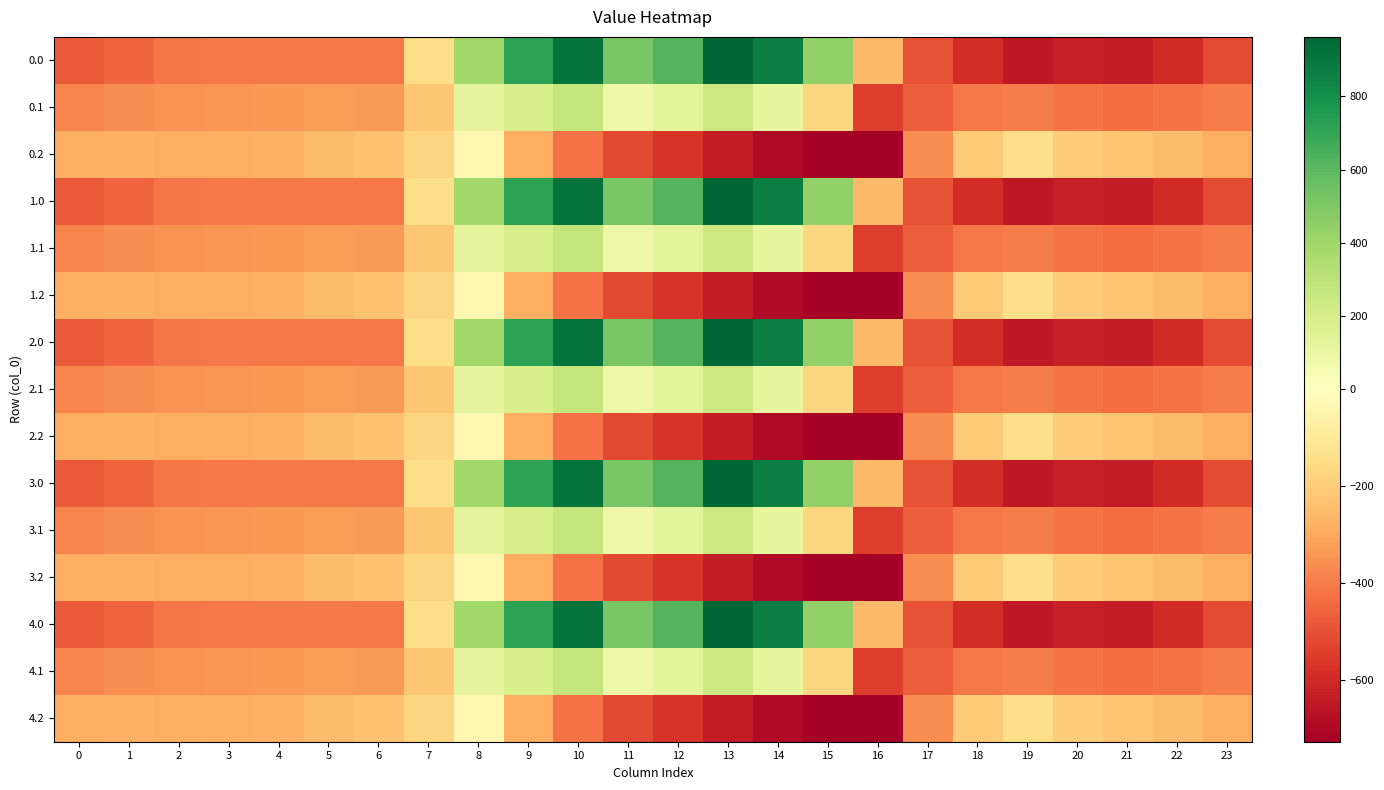

Reading left to right, list all the values displayed in this chart.

0.0: 0=-482.0	1=-449.5	2=-410.3	3=-404.4	4=-404.9	5=-403.8	6=-408.0	7=-150.1	8=395.3	9=716.9	10=916.2	11=516.0	12=619.4	13=962.7	14=870.3	15=443.0	16=-250.9	17=-494.8	18=-586.7	19=-649.2	20=-629.9	21=-638.4	22=-592.3	23=-511.3
0.1: 0=-384.6	1=-361.1	2=-347.9	3=-342.7	4=-339.6	5=-325.7	6=-332.2	7=-217.1	8=125.2	9=191.1	10=274.1	11=87.0	12=134.6	13=241.5	14=113.7	15=-173.1	16=-547.3	17=-466.6	18=-405.4	19=-400.2	20=-414.5	21=-432.4	22=-419.9	23=-399.4
0.2: 0=-287.1	1=-272.7	2=-285.5	3=-281.0	4=-274.4	5=-245.0	6=-228.8	7=-176.6	8=-35.3	9=-288.5	10=-423.5	11=-520.6	12=-571.2	13=-640.4	14=-687.4	15=-725.8	16=-726.6	17=-362.4	18=-210.0	19=-151.0	20=-199.2	21=-226.4	22=-247.4	23=-287.5
1.0: 0=-482.0	1=-449.5	2=-410.3	3=-404.4	4=-404.9	5=-403.8	6=-408.0	7=-150.1	8=395.3	9=716.9	10=916.2	11=516.0	12=619.4	13=962.7	14=870.3	15=443.0	16=-250.9	17=-494.8	18=-586.7	19=-649.2	20=-629.9	21=-638.4	22=-592.3	23=-511.3
1.1: 0=-384.6	1=-361.1	2=-347.9	3=-342.7	4=-339.6	5=-325.7	6=-332.2	7=-217.1	8=125.2	9=191.1	10=274.1	11=87.0	12=134.6	13=241.5	14=113.7	15=-173.1	16=-547.3	17=-466.6	18=-405.4	19=-400.2	20=-414.5	21=-432.4	22=-419.9	23=-399.4
1.2: 0=-287.1	1=-272.7	2=-285.5	3=-281.0	4=-274.4	5=-245.0	6=-228.8	7=-176.6	8=-35.3	9=-288.5	10=-423.5	11=-520.6	12=-571.2	13=-640.4	14=-687.4	15=-725.8	16=-726.6	17=-362.4	18=-210.0	19=-151.0	20=-199.2	21=-226.4	22=-247.4	23=-287.5
2.0: 0=-482.0	1=-449.5	2=-410.3	3=-404.4	4=-404.9	5=-403.8	6=-408.0	7=-150.1	8=395.3	9=716.9	10=916.2	11=516.0	12=619.4	13=962.7	14=870.3	15=443.0	16=-250.9	17=-494.8	18=-586.7	19=-649.2	20=-629.9	21=-638.4	22=-592.3	23=-511.3
2.1: 0=-384.6	1=-361.1	2=-347.9	3=-342.7	4=-339.6	5=-325.7	6=-332.2	7=-217.1	8=125.2	9=191.1	10=274.1	11=87.0	12=134.6	13=241.5	14=113.7	15=-173.1	16=-547.3	17=-466.6	18=-405.4	19=-400.2	20=-414.5	21=-432.4	22=-419.9	23=-399.4
2.2: 0=-287.1	1=-272.7	2=-285.5	3=-281.0	4=-274.4	5=-245.0	6=-228.8	7=-176.6	8=-35.3	9=-288.5	10=-423.5	11=-520.6	12=-571.2	13=-640.4	14=-687.4	15=-725.8	16=-726.6	17=-362.4	18=-210.0	19=-151.0	20=-199.2	21=-226.4	22=-247.4	23=-287.5
3.0: 0=-482.0	1=-449.5	2=-410.3	3=-404.4	4=-404.9	5=-403.8	6=-408.0	7=-150.1	8=395.3	9=716.9	10=916.2	11=516.0	12=619.4	13=962.7	14=870.3	15=443.0	16=-250.9	17=-494.8	18=-586.7	19=-649.2	20=-629.9	21=-638.4	22=-592.3	23=-511.3
3.1: 0=-384.6	1=-361.1	2=-347.9	3=-342.7	4=-339.6	5=-325.7	6=-332.2	7=-217.1	8=125.2	9=191.1	10=274.1	11=87.0	12=134.6	13=241.5	14=113.7	15=-173.1	16=-547.3	17=-466.6	18=-405.4	19=-400.2	20=-414.5	21=-432.4	22=-419.9	23=-399.4
3.2: 0=-287.1	1=-272.7	2=-285.5	3=-281.0	4=-274.4	5=-245.0	6=-228.8	7=-176.6	8=-35.3	9=-288.5	10=-423.5	11=-520.6	12=-571.2	13=-640.4	14=-687.4	15=-725.8	16=-726.6	17=-362.4	18=-210.0	19=-151.0	20=-199.2	21=-226.4	22=-247.4	23=-287.5
4.0: 0=-482.0	1=-449.5	2=-410.3	3=-404.4	4=-404.9	5=-403.8	6=-408.0	7=-150.1	8=395.3	9=716.9	10=916.2	11=516.0	12=619.4	13=962.7	14=870.3	15=443.0	16=-250.9	17=-494.8	18=-586.7	19=-649.2	20=-629.9	21=-638.4	22=-592.3	23=-511.3
4.1: 0=-384.6	1=-361.1	2=-347.9	3=-342.7	4=-339.6	5=-325.7	6=-332.2	7=-217.1	8=125.2	9=191.1	10=274.1	11=87.0	12=134.6	13=241.5	14=113.7	15=-173.1	16=-547.3	17=-466.6	18=-405.4	19=-400.2	20=-414.5	21=-432.4	22=-419.9	23=-399.4
4.2: 0=-287.1	1=-272.7	2=-285.5	3=-281.0	4=-274.4	5=-245.0	6=-228.8	7=-176.6	8=-35.3	9=-288.5	10=-423.5	11=-520.6	12=-571.2	13=-640.4	14=-687.4	15=-725.8	16=-726.6	17=-362.4	18=-210.0	19=-151.0	20=-199.2	21=-226.4	22=-247.4	23=-287.5